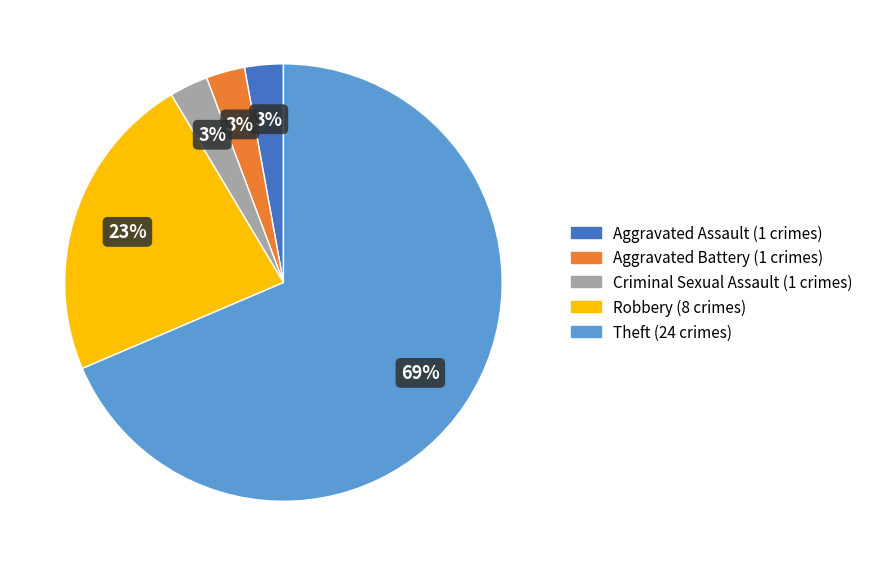

What is the largest slice in the pie chart?

Theft